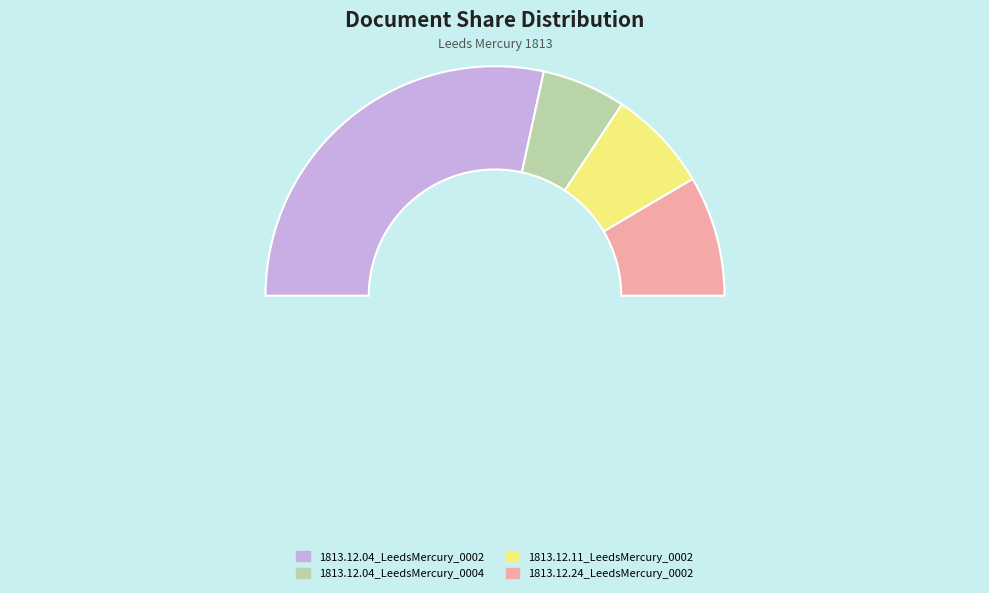

Count the number of slices in the pie.

4